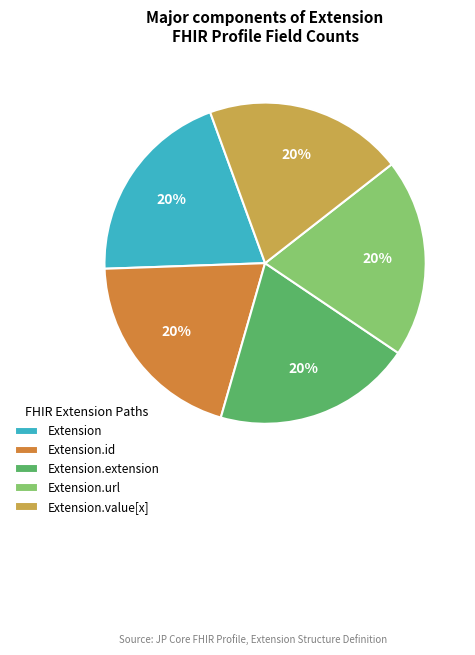

Is Extension.url the majority of the pie?

No